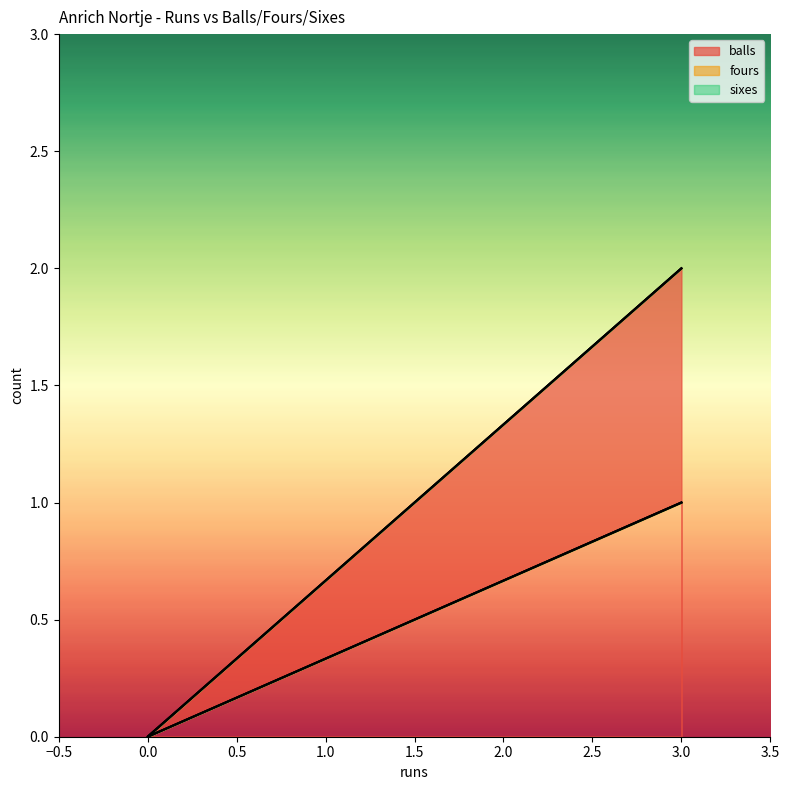

What is the maximum value shown in the chart?

2